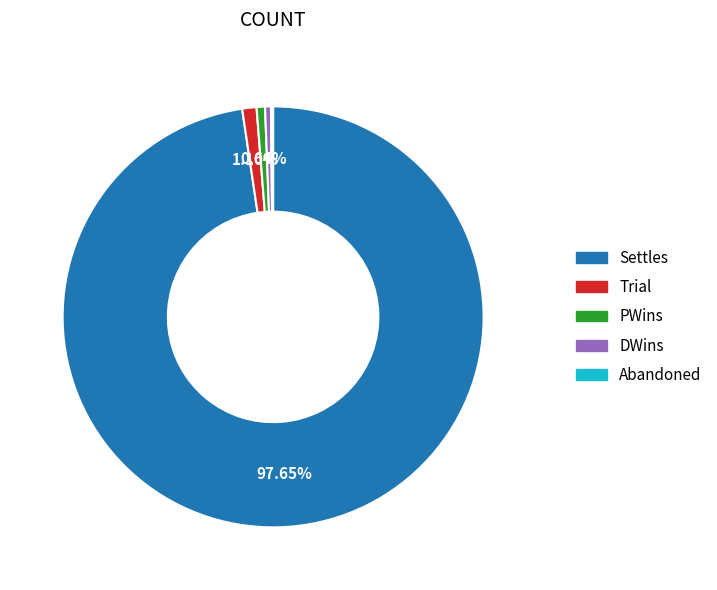

Which category has the biggest portion of the pie?

Settles